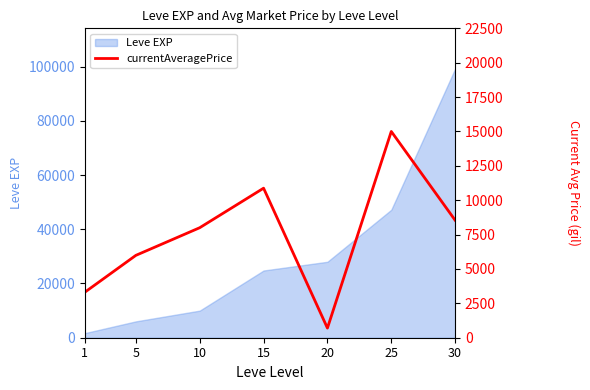

Between 10 and 25, which is larger?

25